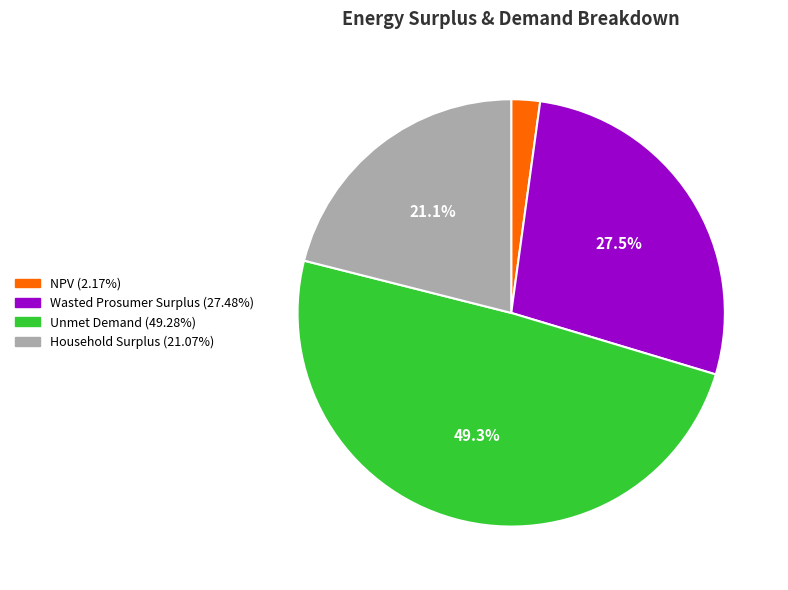

How many segments does this pie chart have?

4